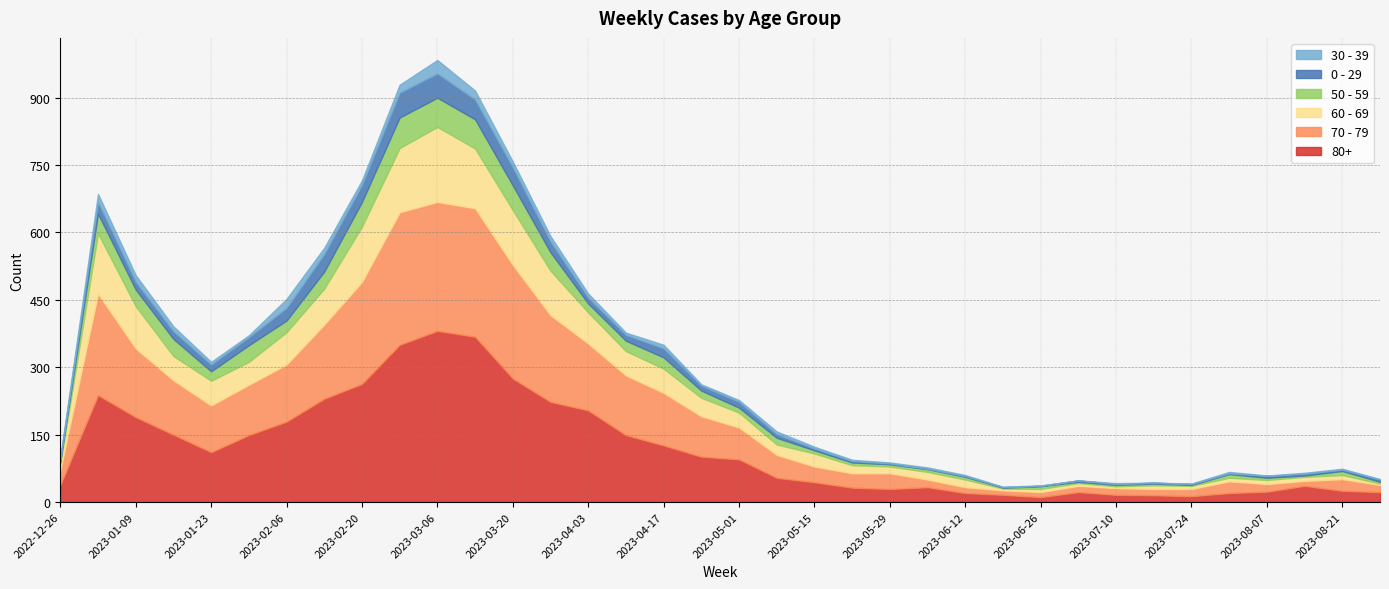

True or false: 60 - 69 has more than 0 interior local peaks.

True